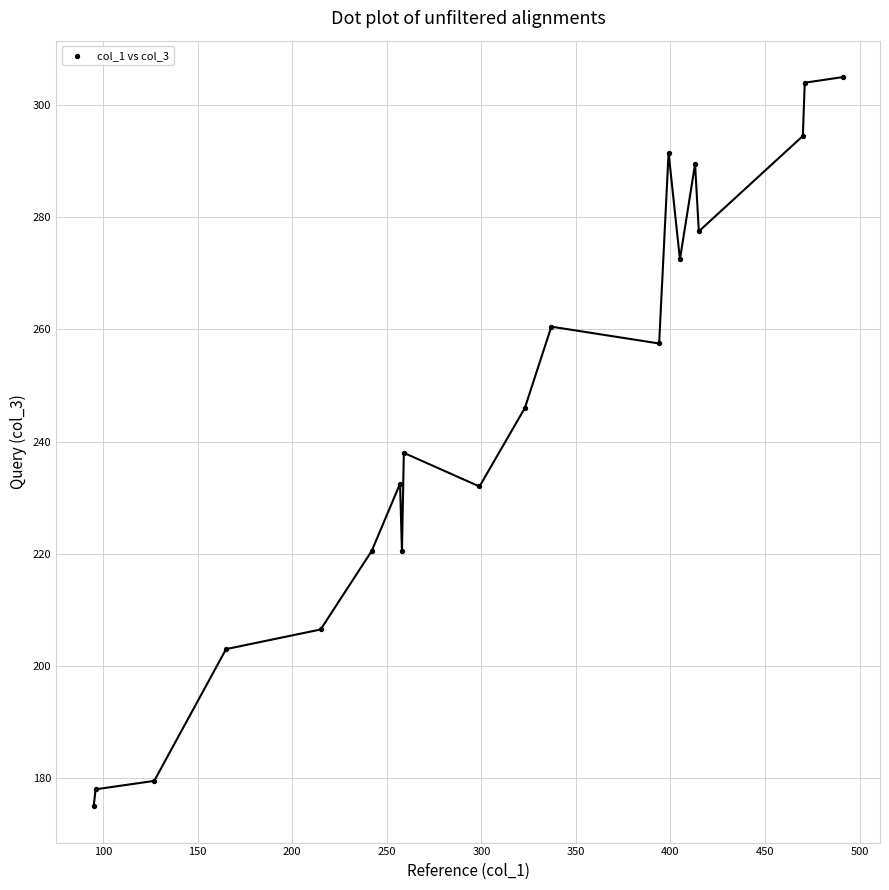

What is the range of X values (max minus min)?

396.0